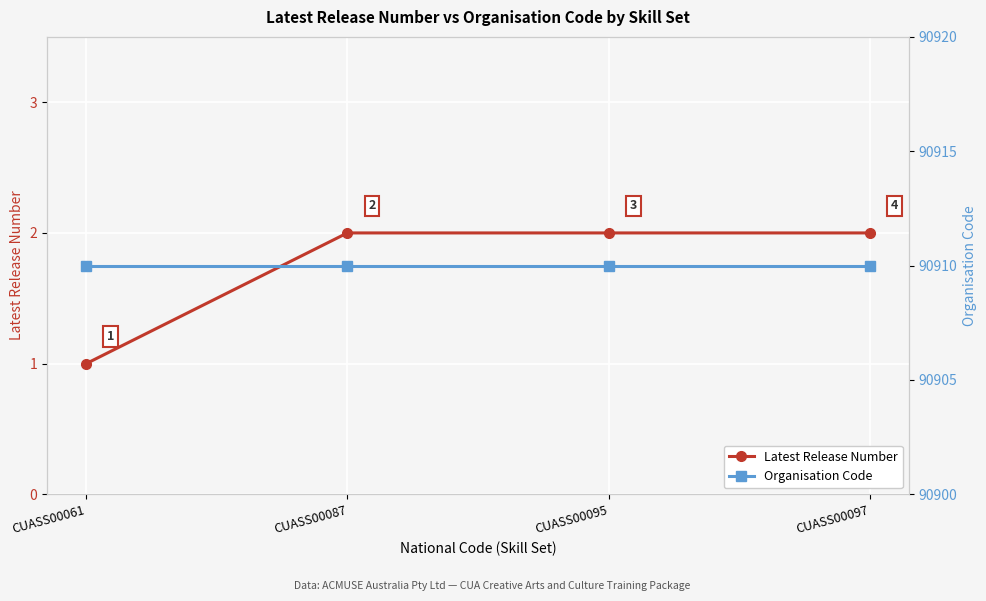

What is the maximum value shown in the chart?

90910